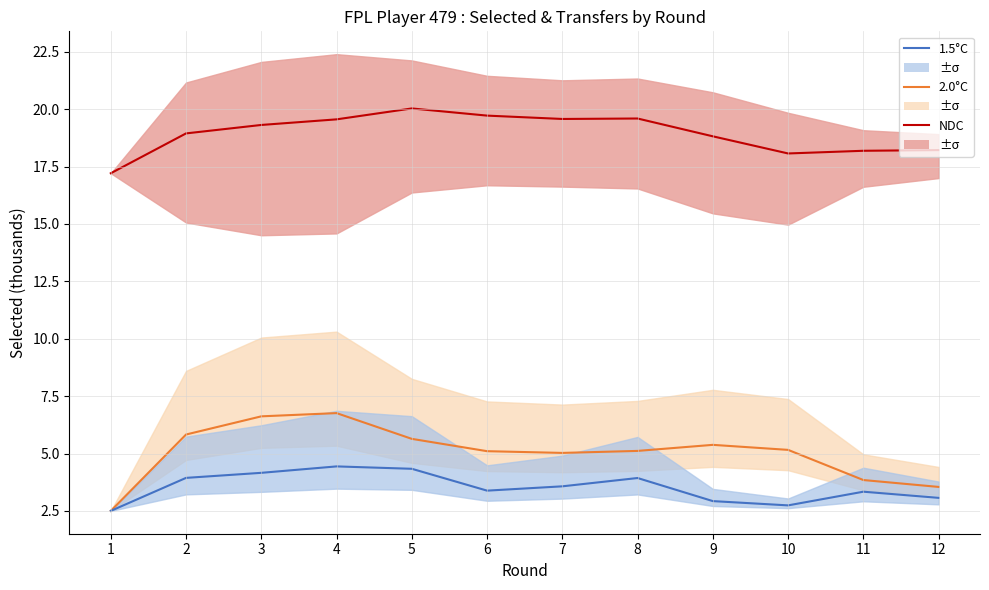

Does the chart have visible grid lines?

Yes